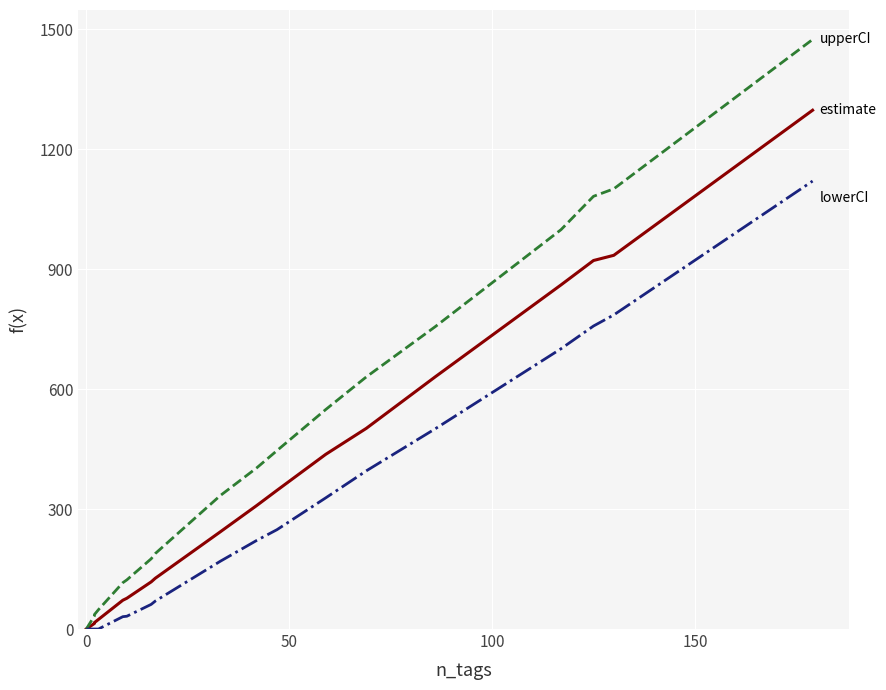

What are all the series names shown in the legend?

estimate, upperCI, lowerCI